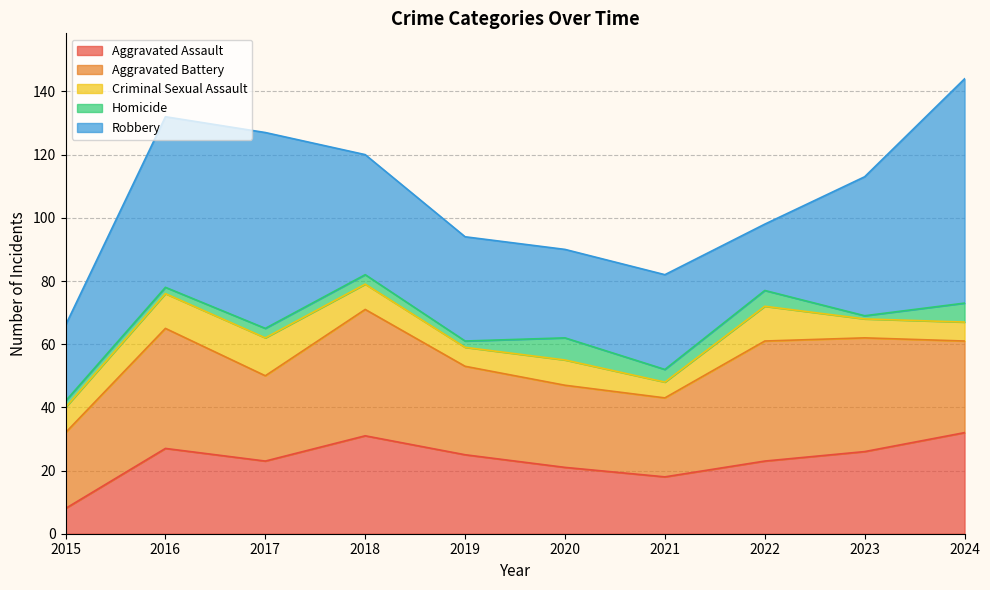

At which label is Criminal Sexual Assault closest to 8?

2015